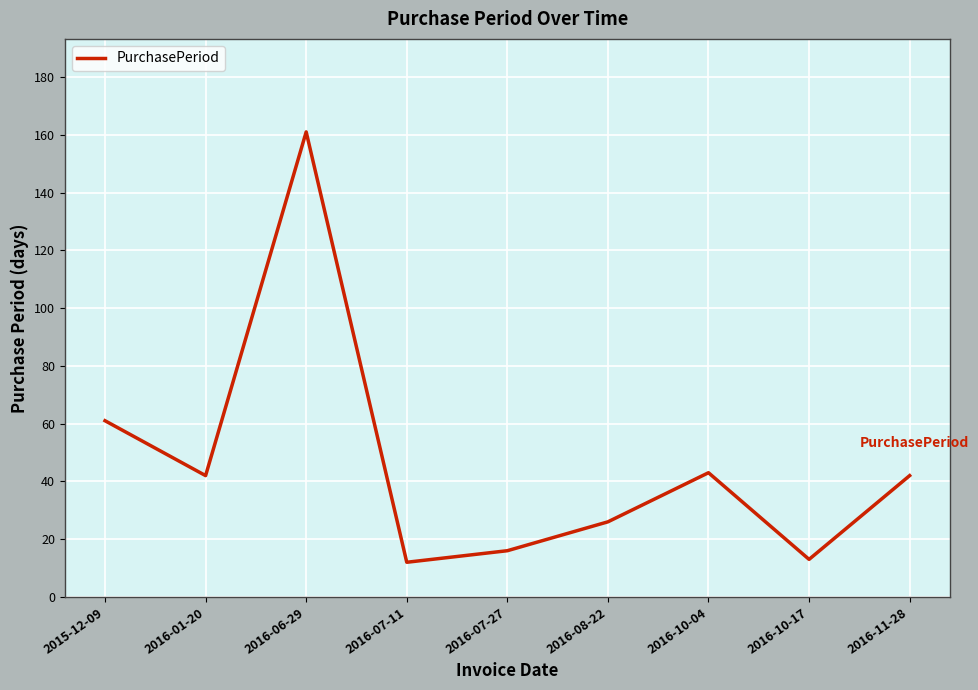

The value at 2016-08-22 is 40. True or false?

False